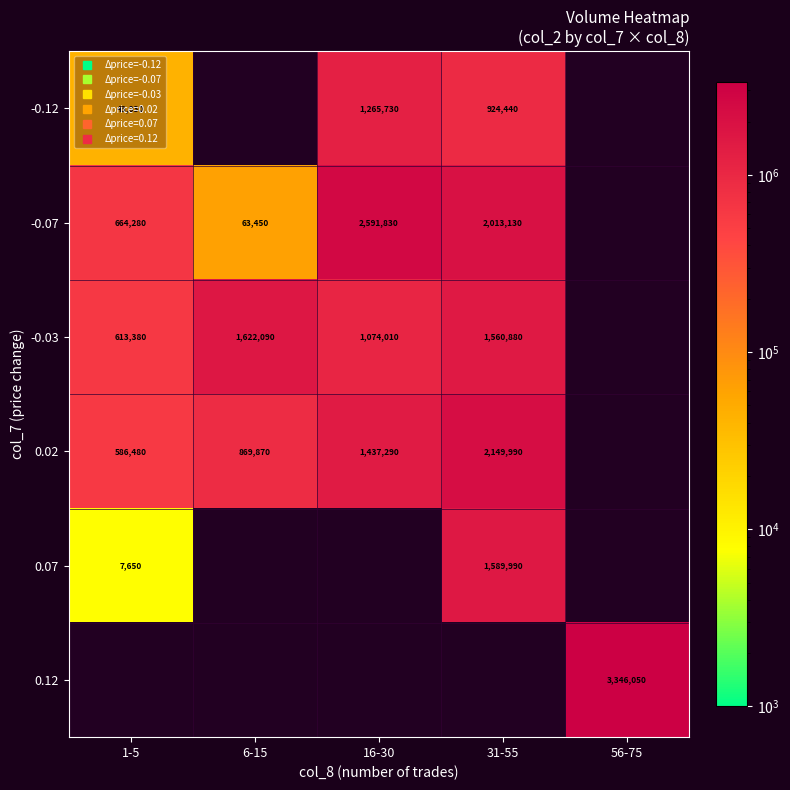

At which label does -0.12 reach its minimum?

1-5